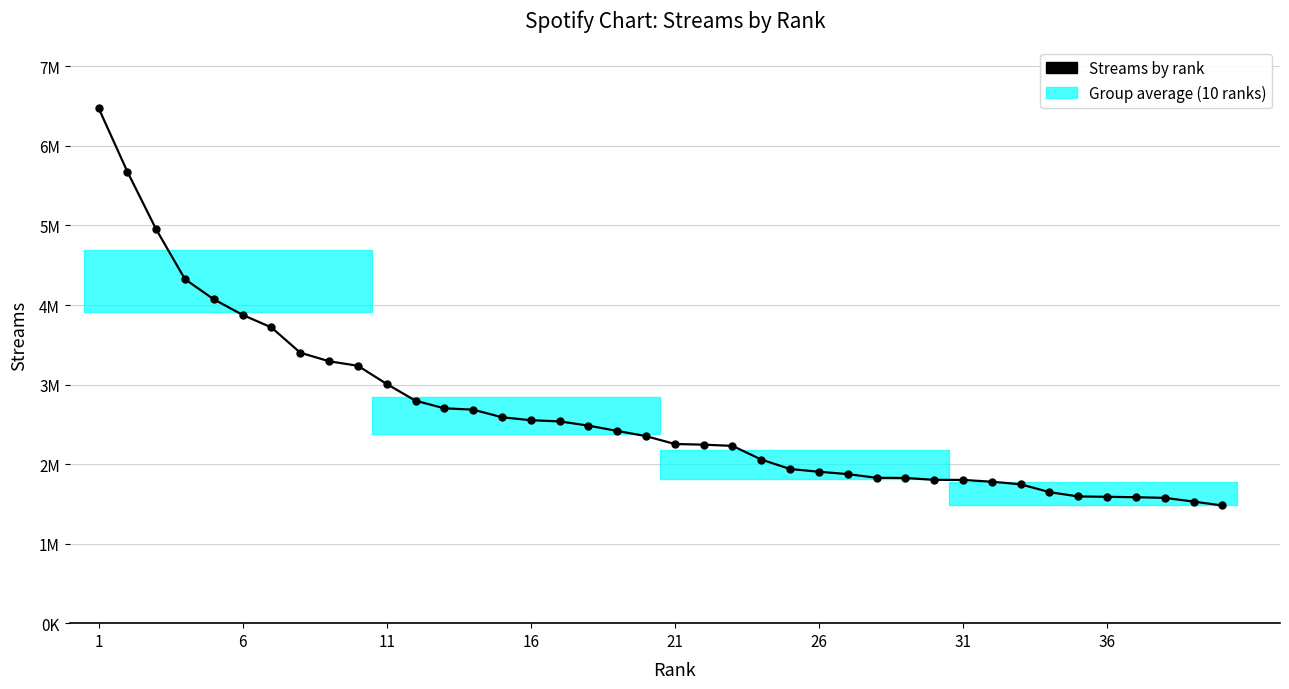

What is the difference between the maximum and second lowest values?

4949297